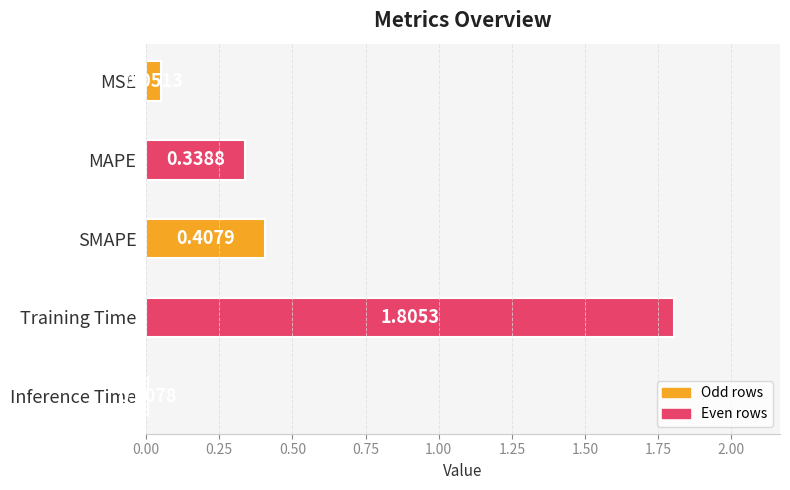

List the labels in order of value, smallest first.

Inference Time, MSE, MAPE, SMAPE, Training Time